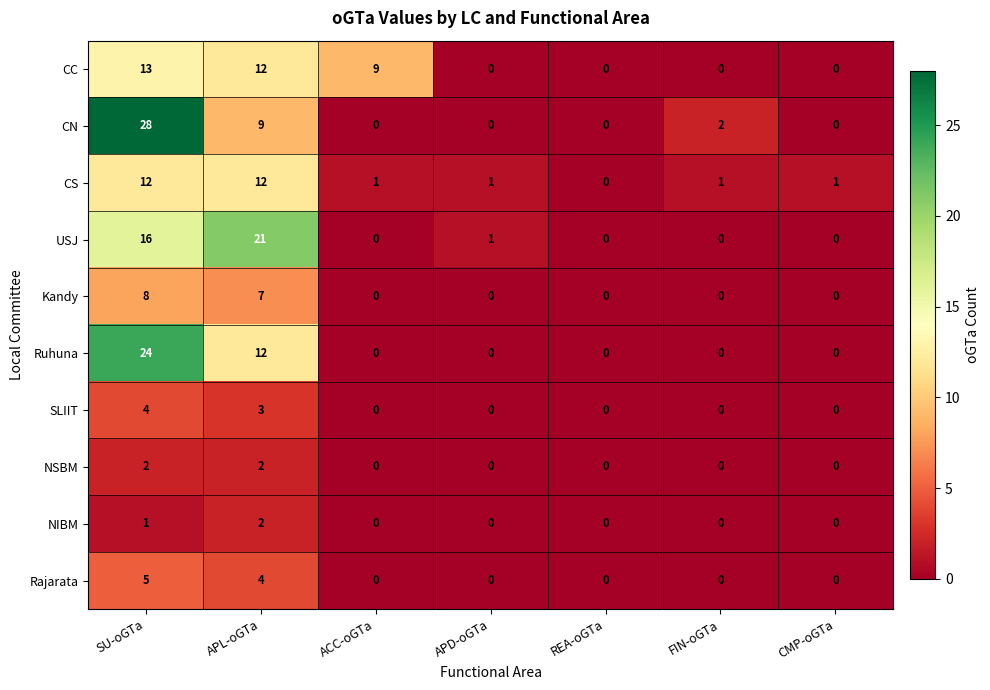

At how many categories does at least one series exceed 10?

2